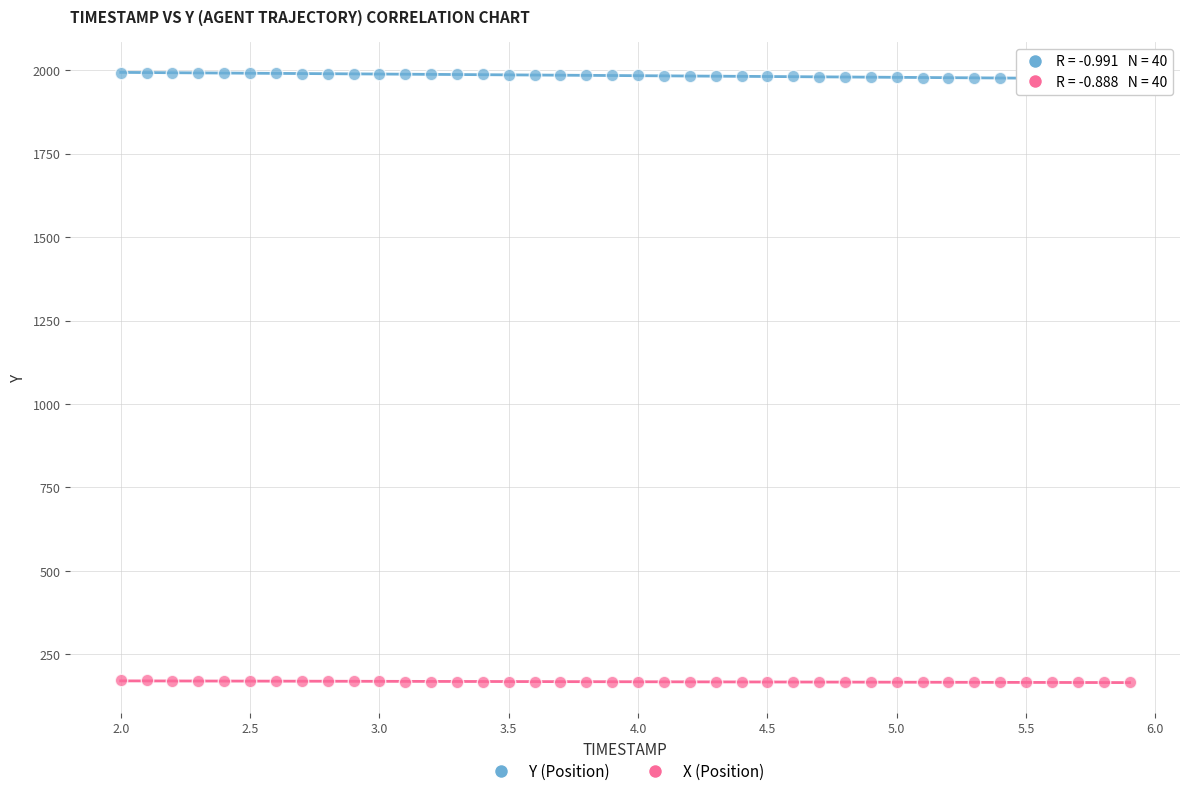

Which series contains the lowest Y value?

X (Position)